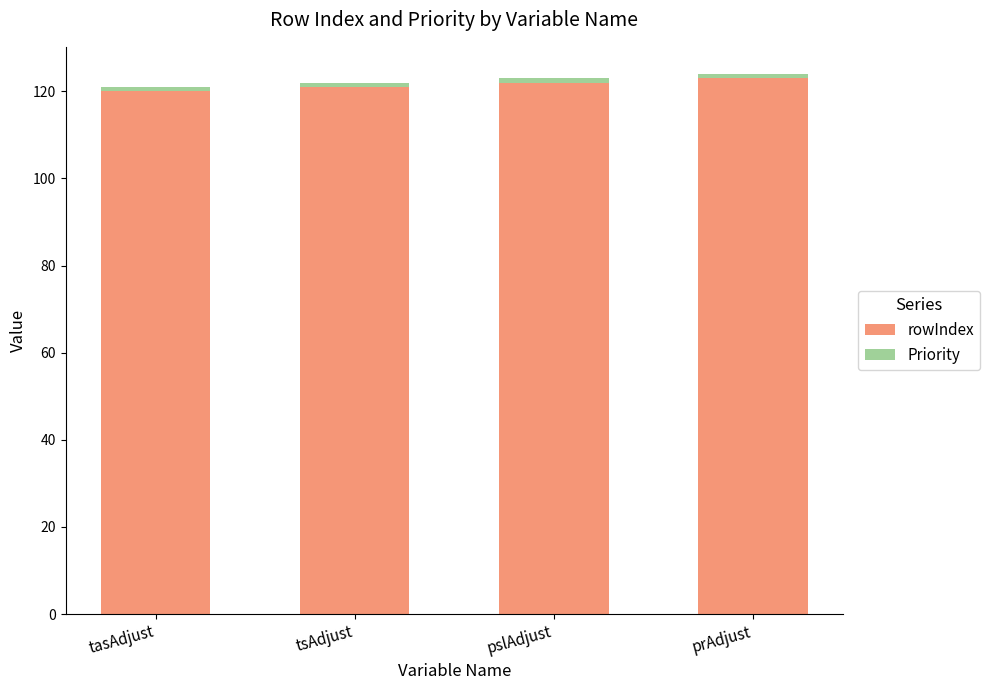

What is the lowest value of the rowIndex series?

120